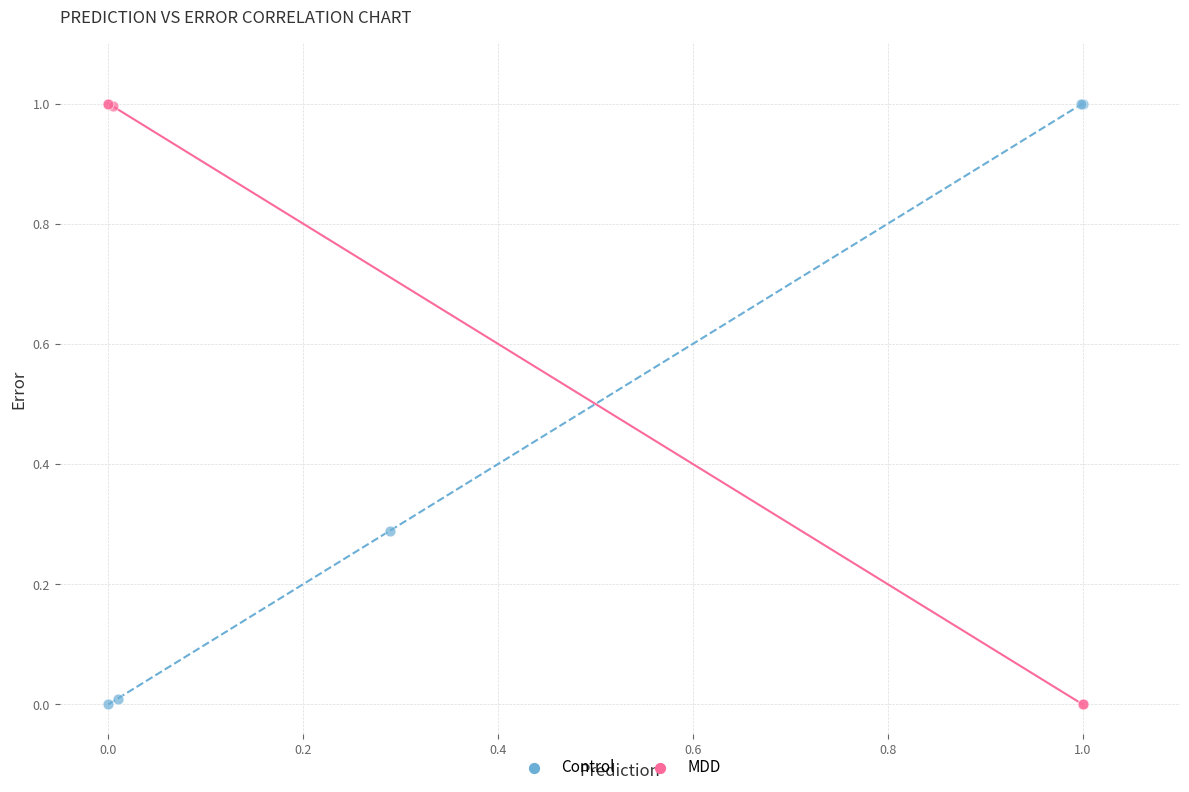

What are all the series names shown in the legend?

Control, MDD